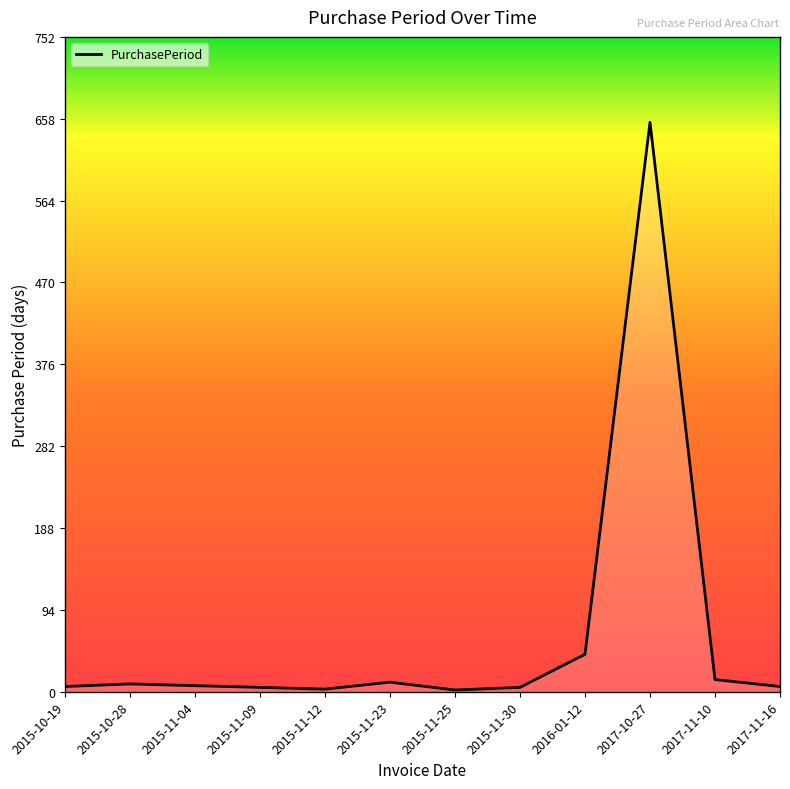

Where is the data nearest to the value 328?

2016-01-12